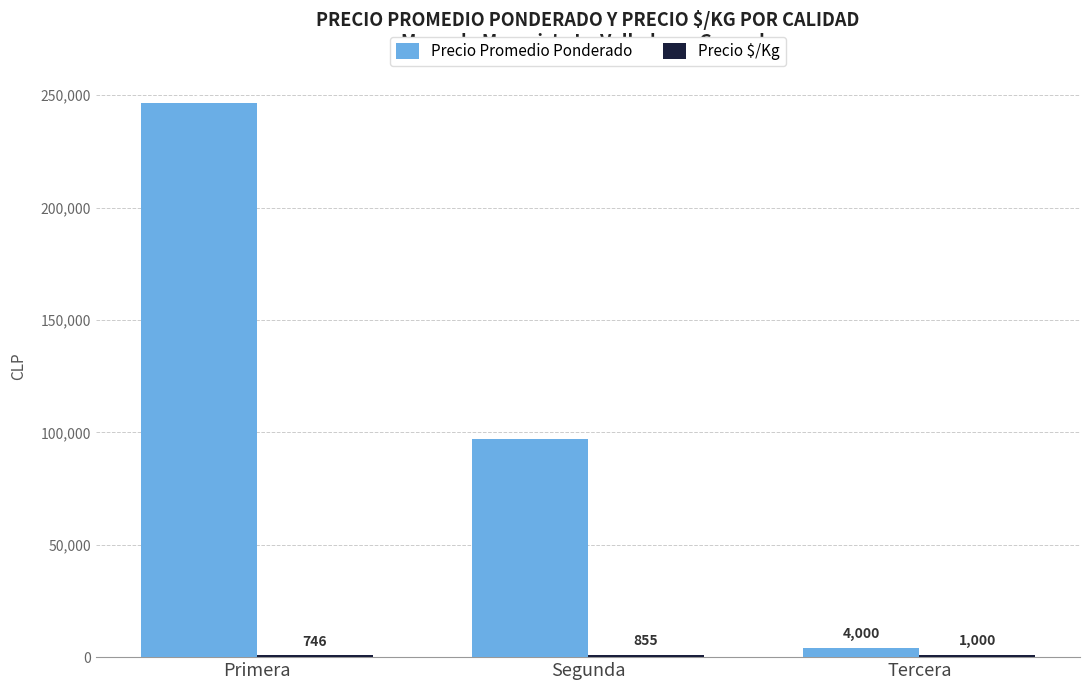

Is it true that Precio Promedio Ponderado equals 373669 at Primera?

False